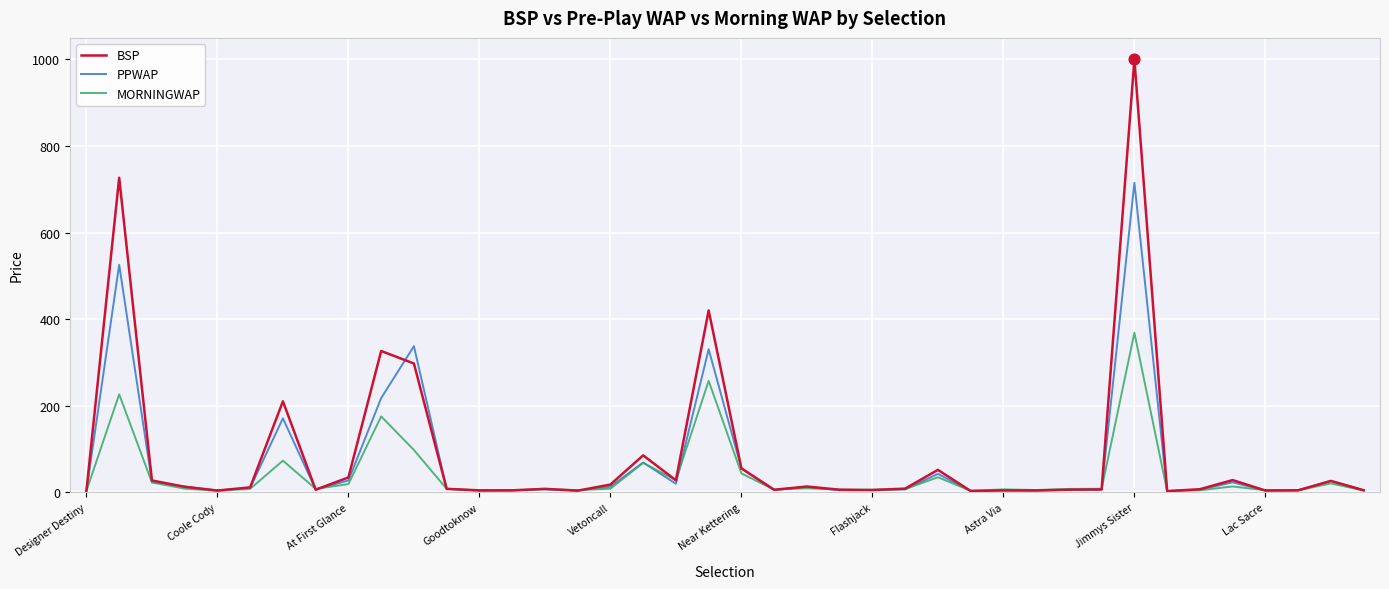

Rank the series by their maximum value, from highest to lowest.

BSP, PPWAP, MORNINGWAP